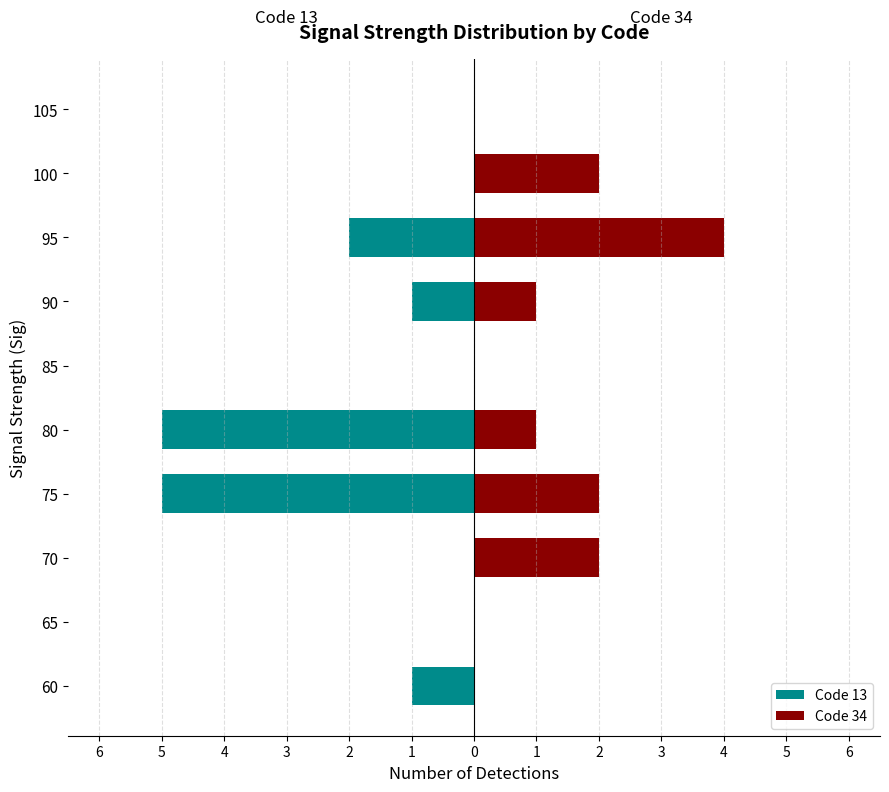

Which has a higher value, 60 or 85?

85